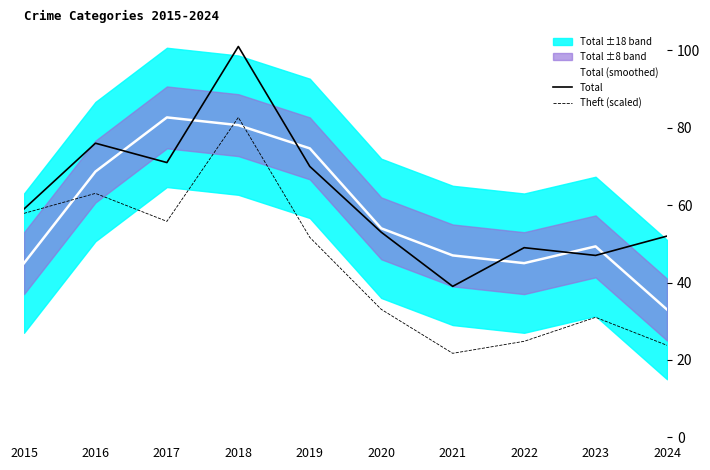

What is the difference between the highest and lowest values at 2018?

20.3